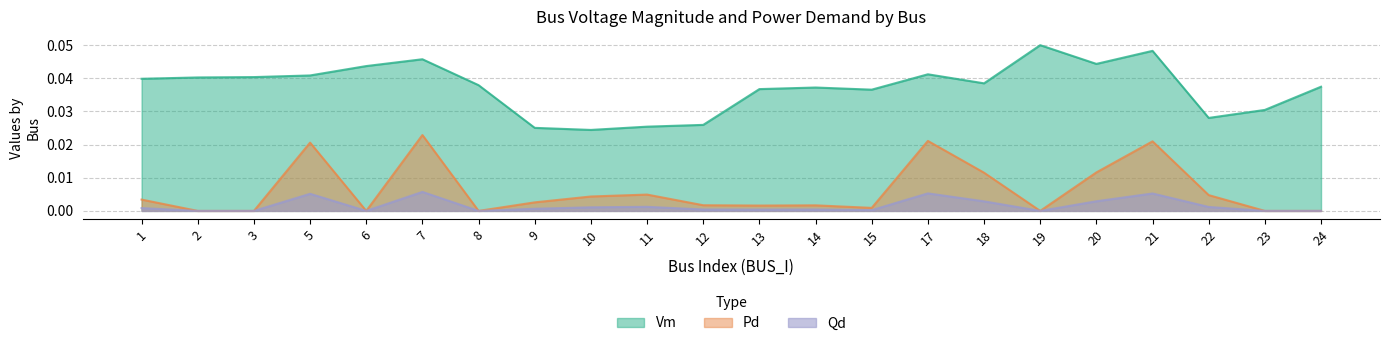

What are all the series names shown in the legend?

Vm, Pd, Qd